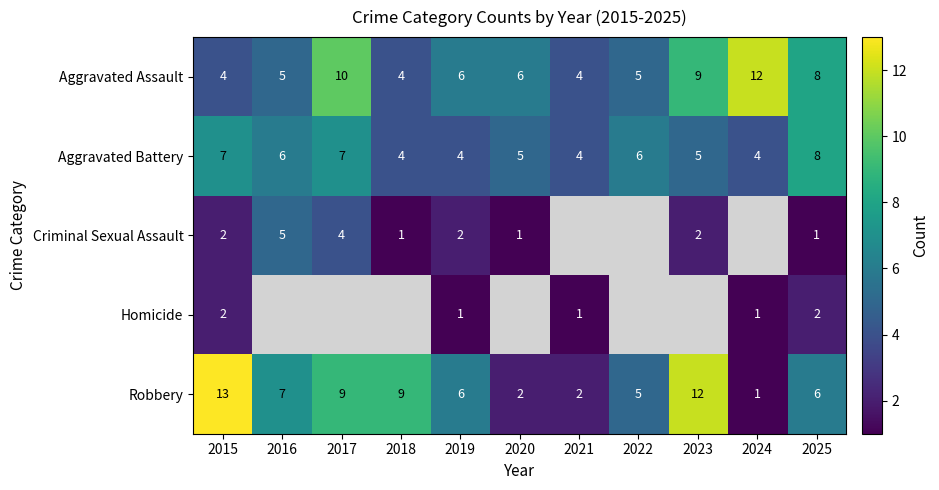

The value of Criminal Sexual Assault at 2019 is 3.3. True or false?

False